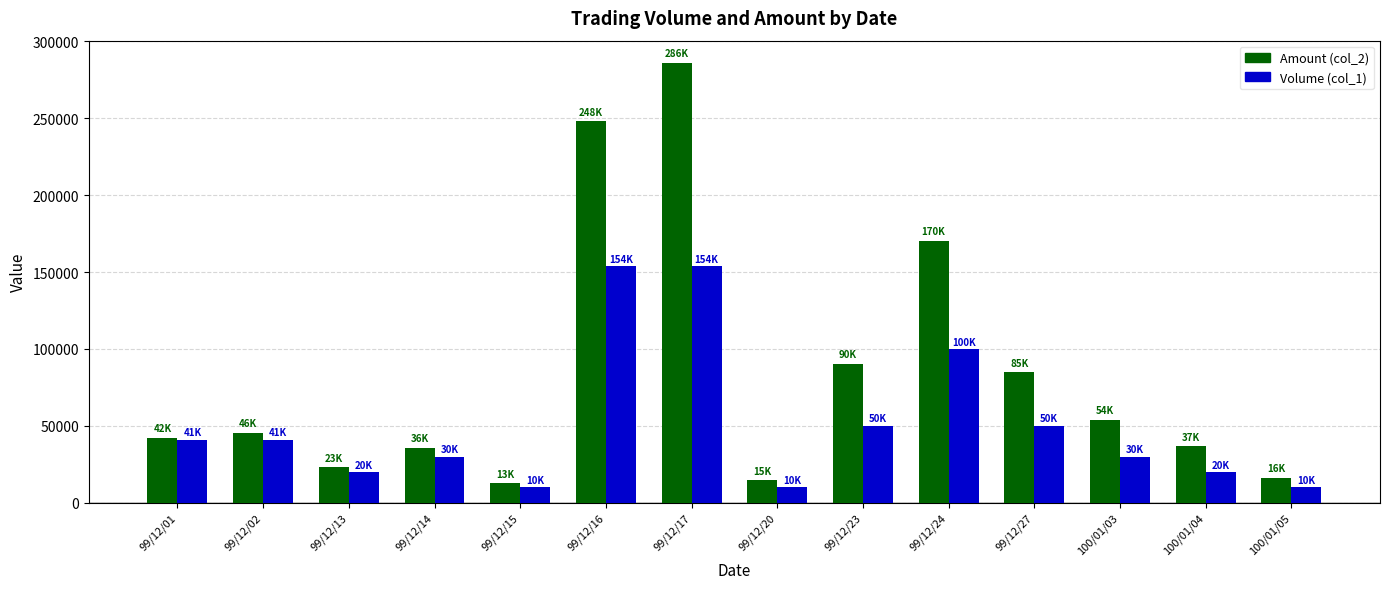

List the series in order of their overall mean, lowest first.

Volume (col_1), Amount (col_2)